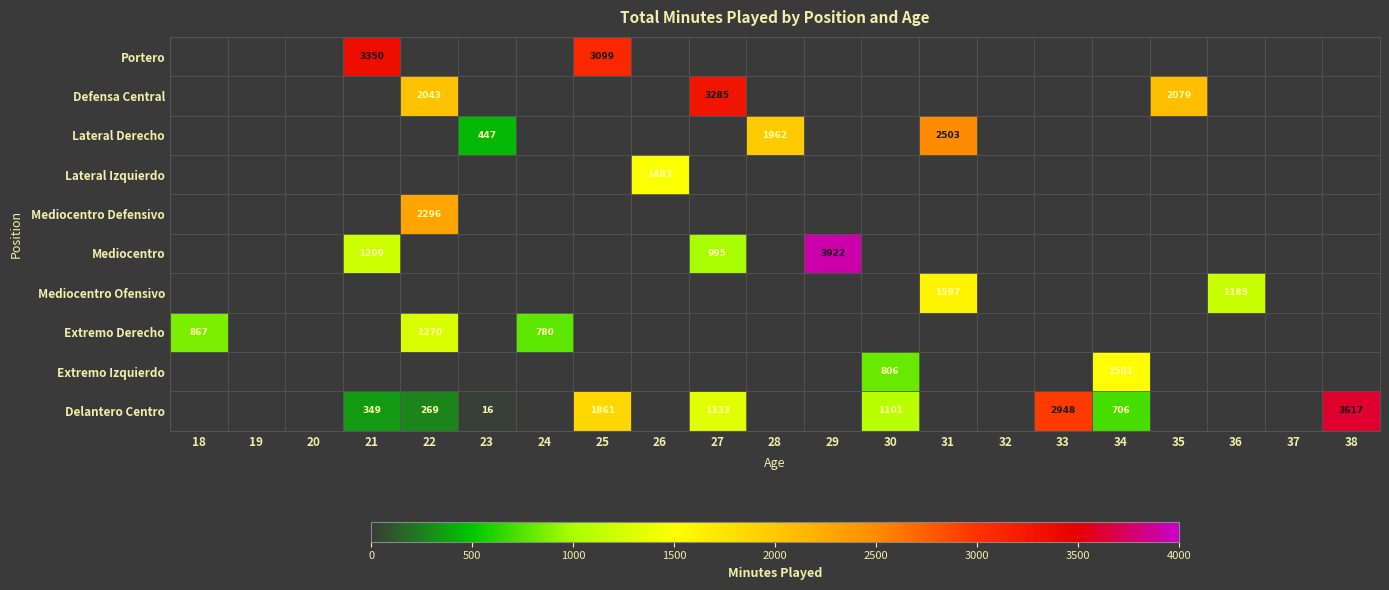

True or false: Extremo Izquierdo has a value of 1501 at 34.

True